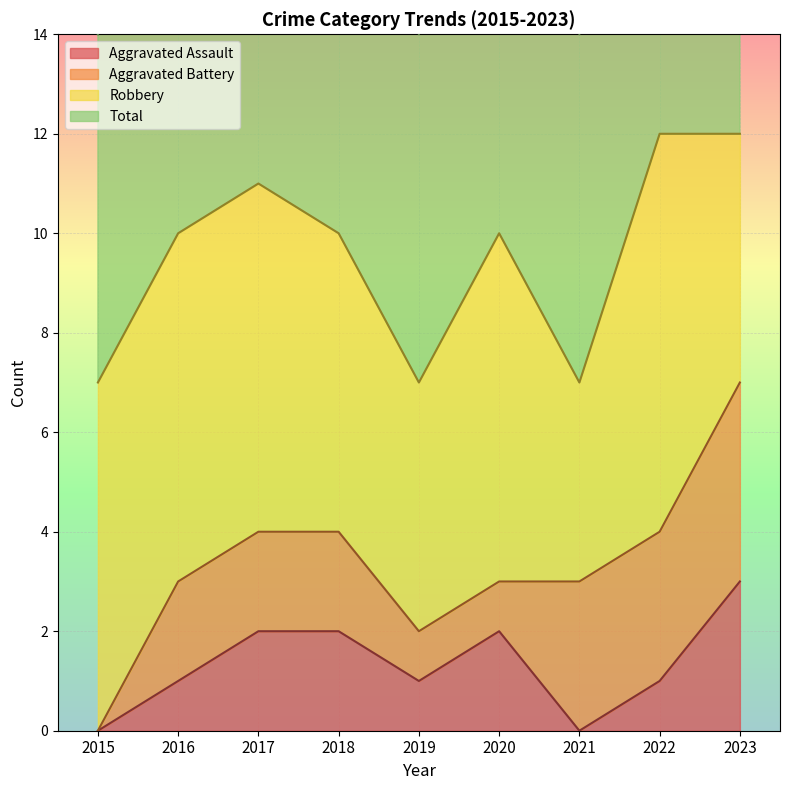

True or false: Aggravated Assault has a value of 1 at 2015.

False